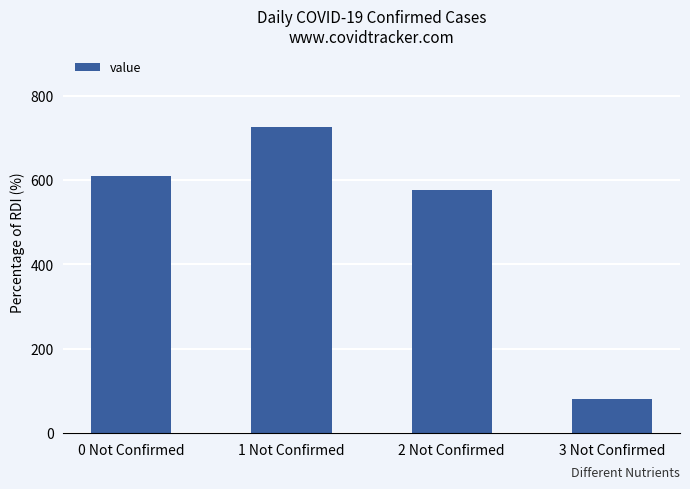

The value at 3 Not Confirmed is 112. True or false?

False